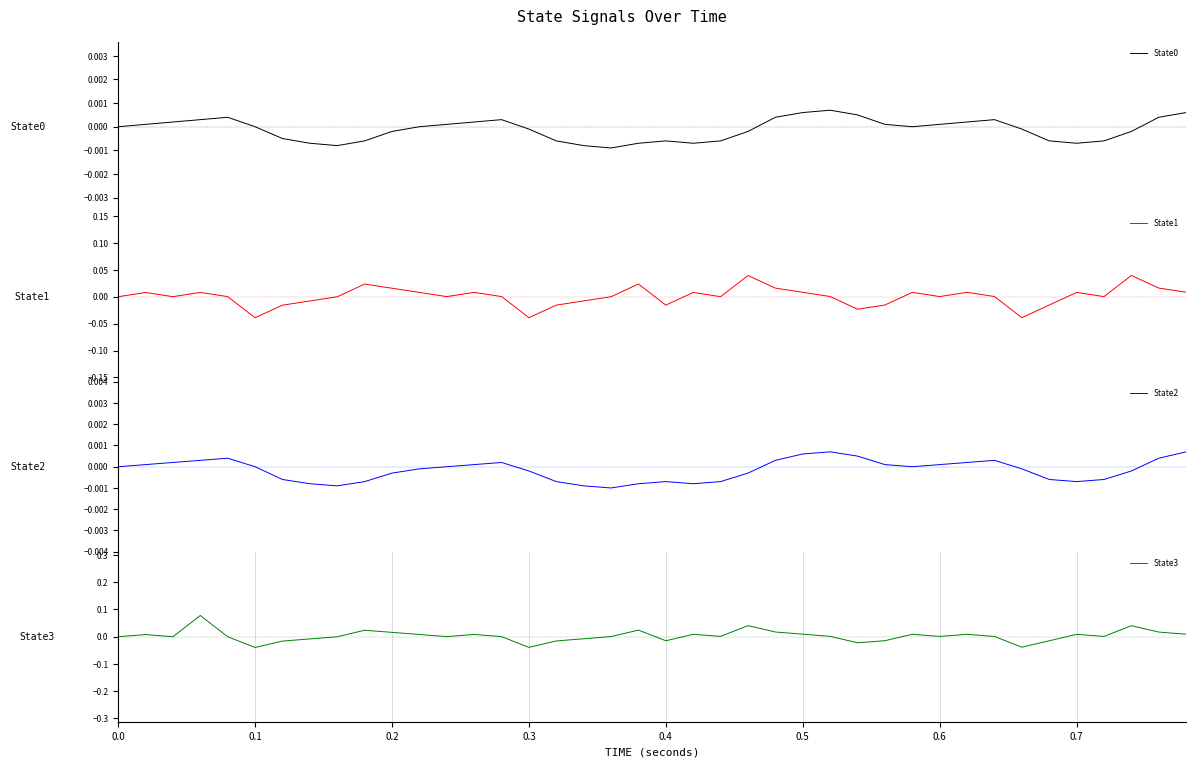

What are all the series names shown in the legend?

State0, State1, State2, State3